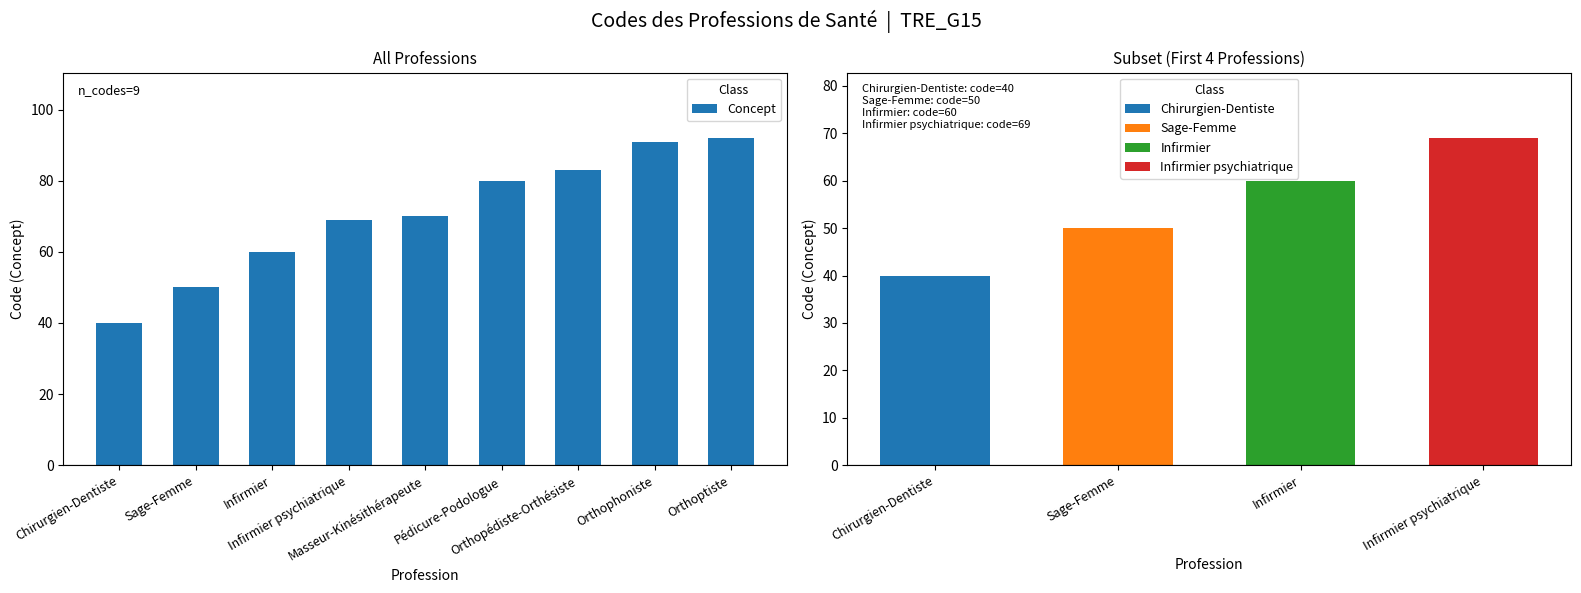

Between Sage-Femme and Infirmier psychiatrique, which is larger?

Infirmier psychiatrique